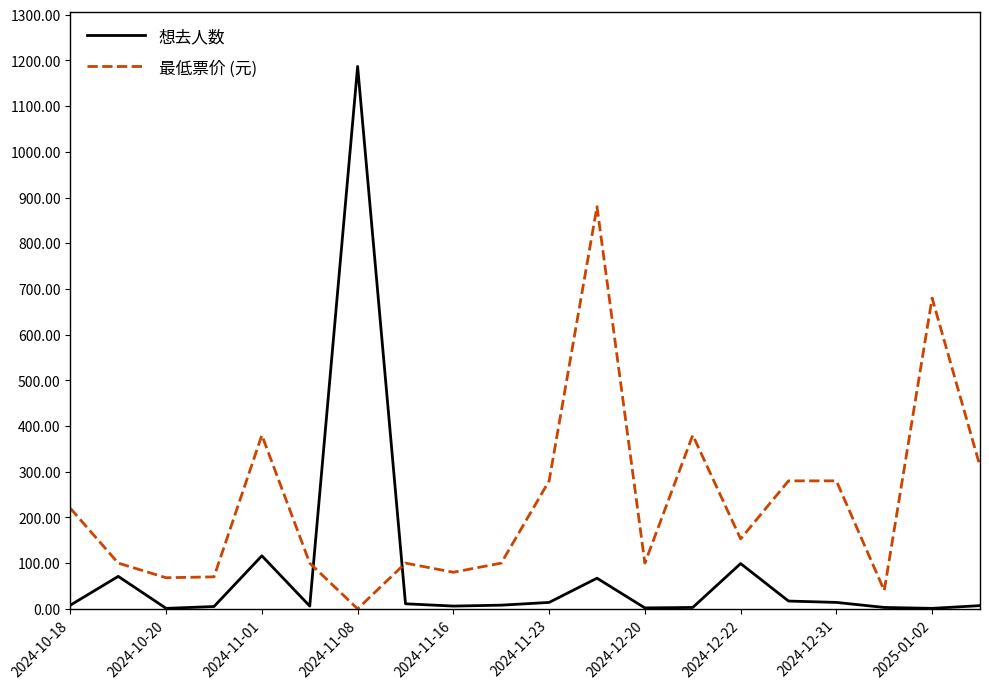

What are all the series names shown in the legend?

想去人数, 最低票价 (元)